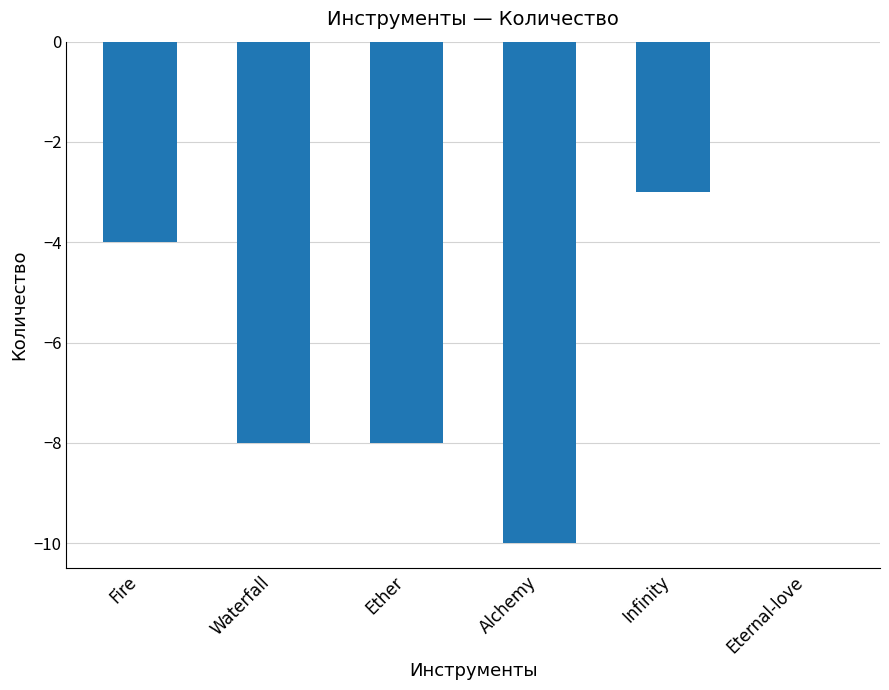

Reading right to left, extract all data points from this chart.

0	-3	-10	-8	-8	-4